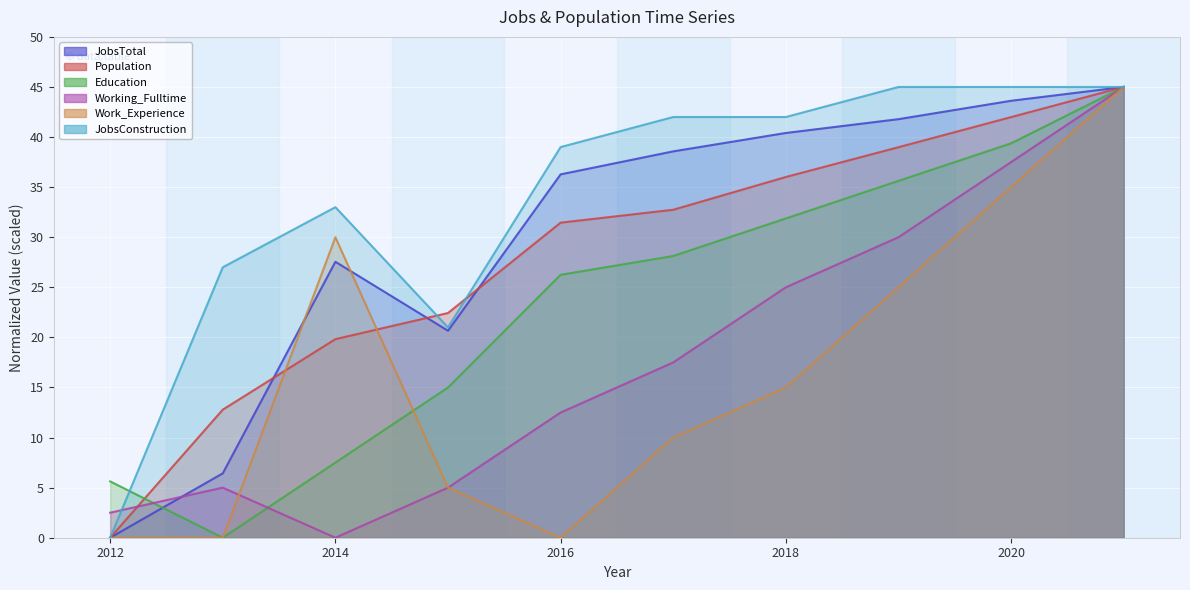

True or false: Population has more than 0 points higher than both neighbors.

False